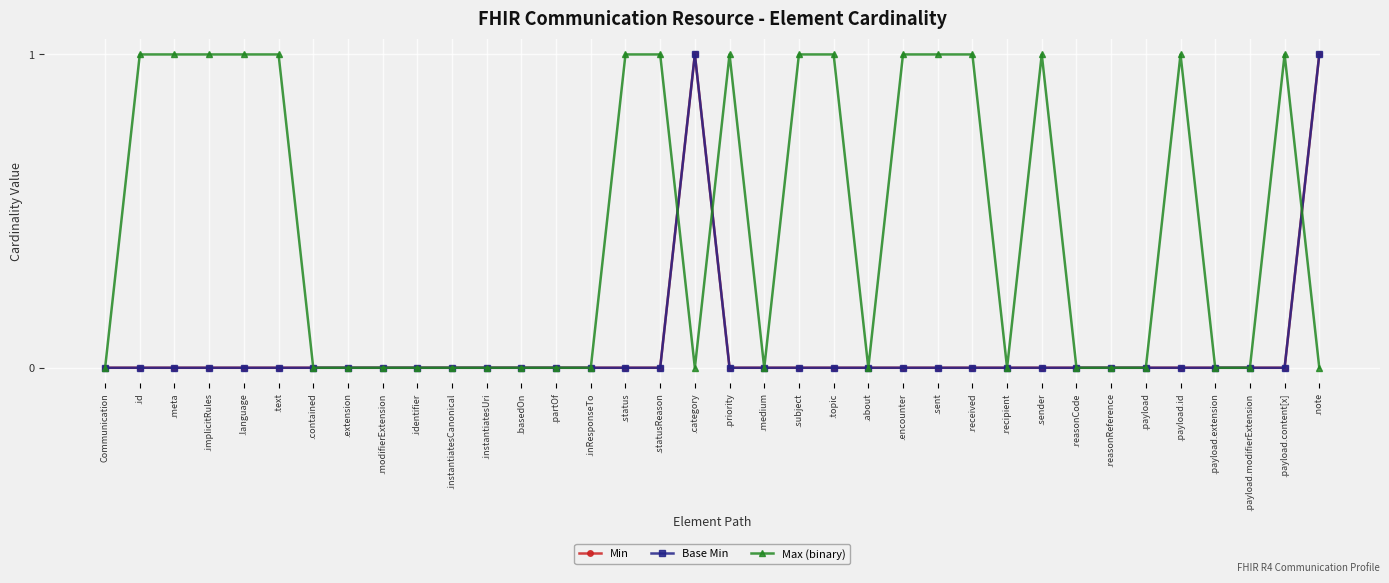

Reading left to right, what are all the values shown in this chart?

Min: Communication=0	.id=0	.meta=0	.implicitRules=0	.language=0	.text=0	.contained=0	.extension=0	.modifierExtension=0	.identifier=0	.instantiatesCanonical=0	.instantiatesUri=0	.basedOn=0	.partOf=0	.inResponseTo=0	.status=0	.statusReason=0	.category=1	.priority=0	.medium=0	.subject=0	.topic=0	.about=0	.encounter=0	.sent=0	.received=0	.recipient=0	.sender=0	.reasonCode=0	.reasonReference=0	.payload=0	.payload.id=0	.payload.extension=0	.payload.modifierExtension=0	.payload.content[x]=0	.note=1
Base Min: Communication=0	.id=0	.meta=0	.implicitRules=0	.language=0	.text=0	.contained=0	.extension=0	.modifierExtension=0	.identifier=0	.instantiatesCanonical=0	.instantiatesUri=0	.basedOn=0	.partOf=0	.inResponseTo=0	.status=0	.statusReason=0	.category=1	.priority=0	.medium=0	.subject=0	.topic=0	.about=0	.encounter=0	.sent=0	.received=0	.recipient=0	.sender=0	.reasonCode=0	.reasonReference=0	.payload=0	.payload.id=0	.payload.extension=0	.payload.modifierExtension=0	.payload.content[x]=0	.note=1
Max (binary): Communication=0	.id=1	.meta=1	.implicitRules=1	.language=1	.text=1	.contained=0	.extension=0	.modifierExtension=0	.identifier=0	.instantiatesCanonical=0	.instantiatesUri=0	.basedOn=0	.partOf=0	.inResponseTo=0	.status=1	.statusReason=1	.category=0	.priority=1	.medium=0	.subject=1	.topic=1	.about=0	.encounter=1	.sent=1	.received=1	.recipient=0	.sender=1	.reasonCode=0	.reasonReference=0	.payload=0	.payload.id=1	.payload.extension=0	.payload.modifierExtension=0	.payload.content[x]=1	.note=0